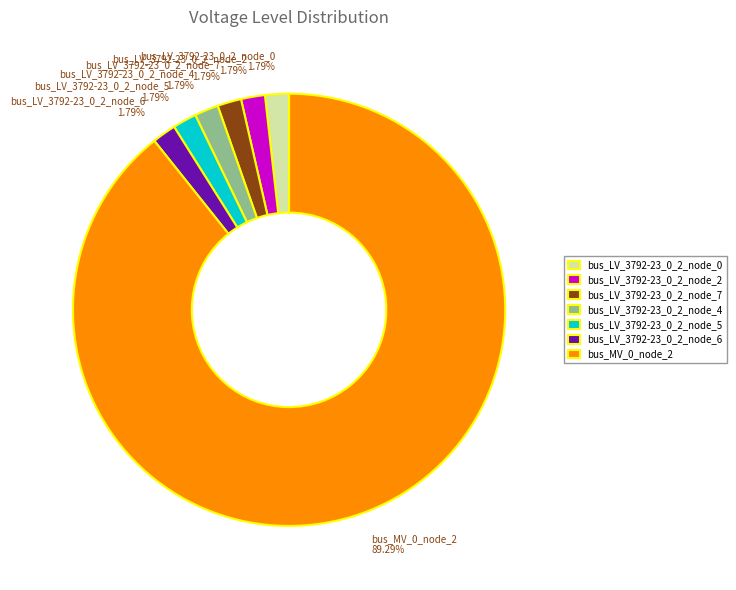

How many slices are in this pie chart?

7